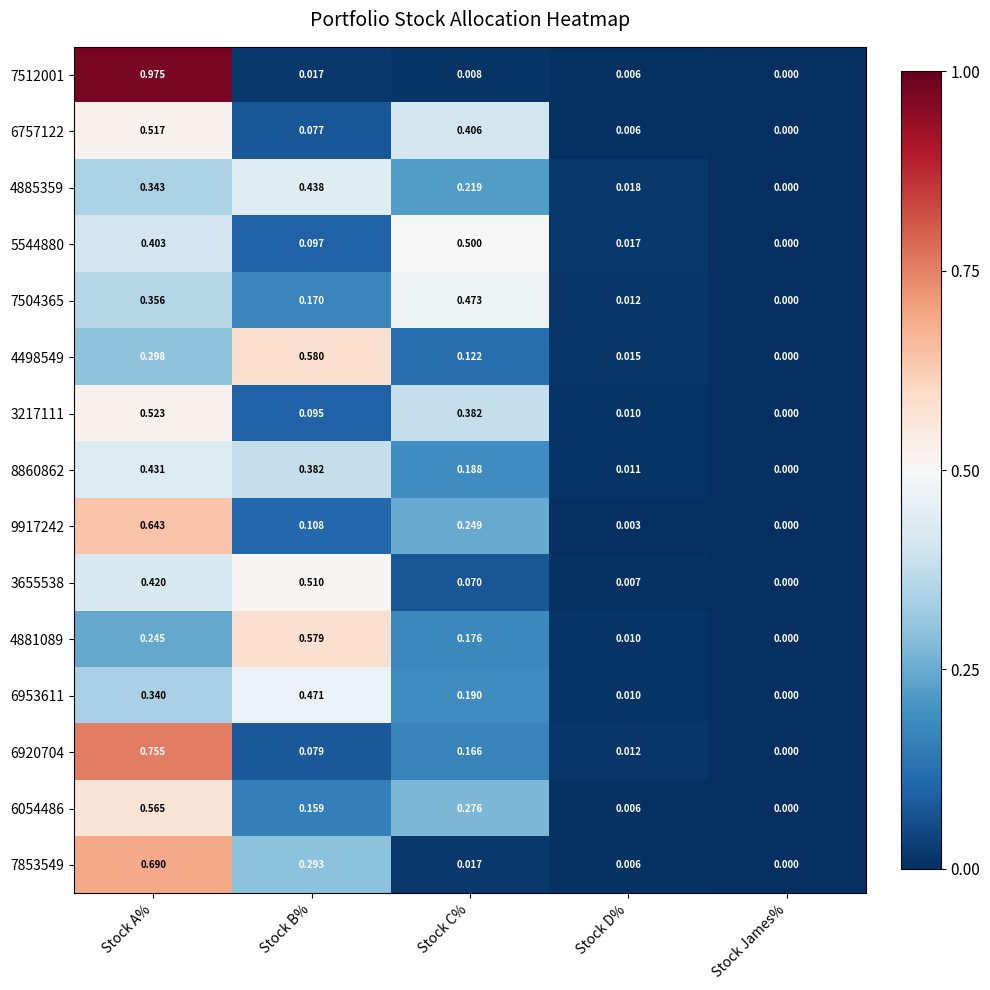

At which category is the sum across all series the highest?

Stock A%